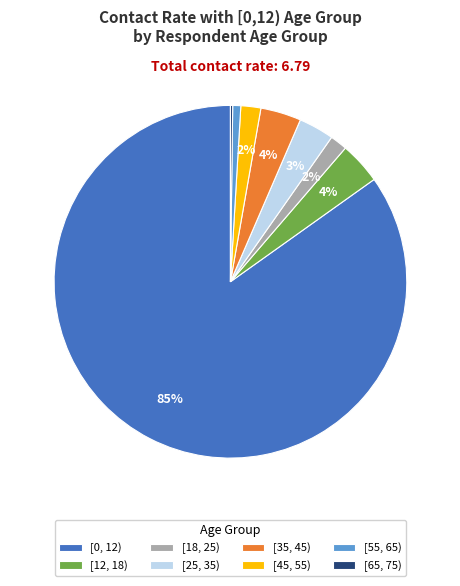

What percentage is the [25, 35) slice, to the nearest percent?

3%